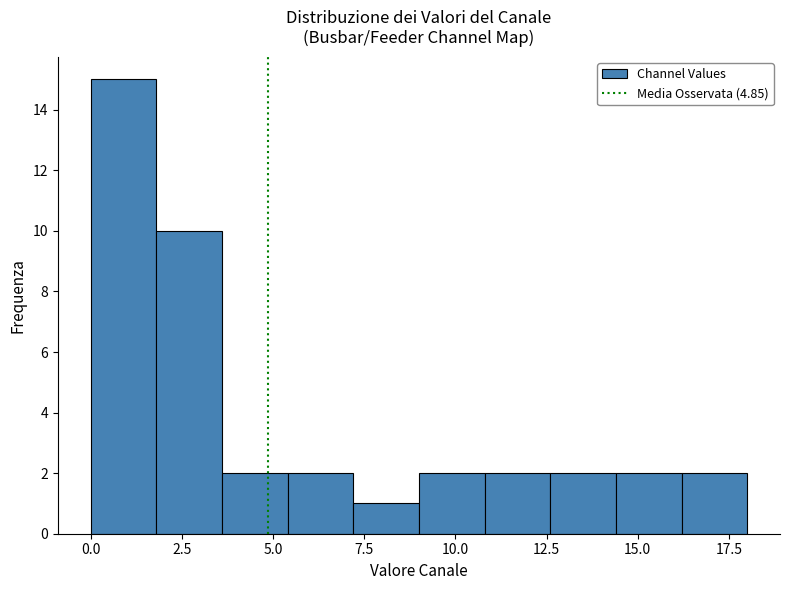

Read against the x-axis, roughly where is the centre of the tallest bar?

1.0